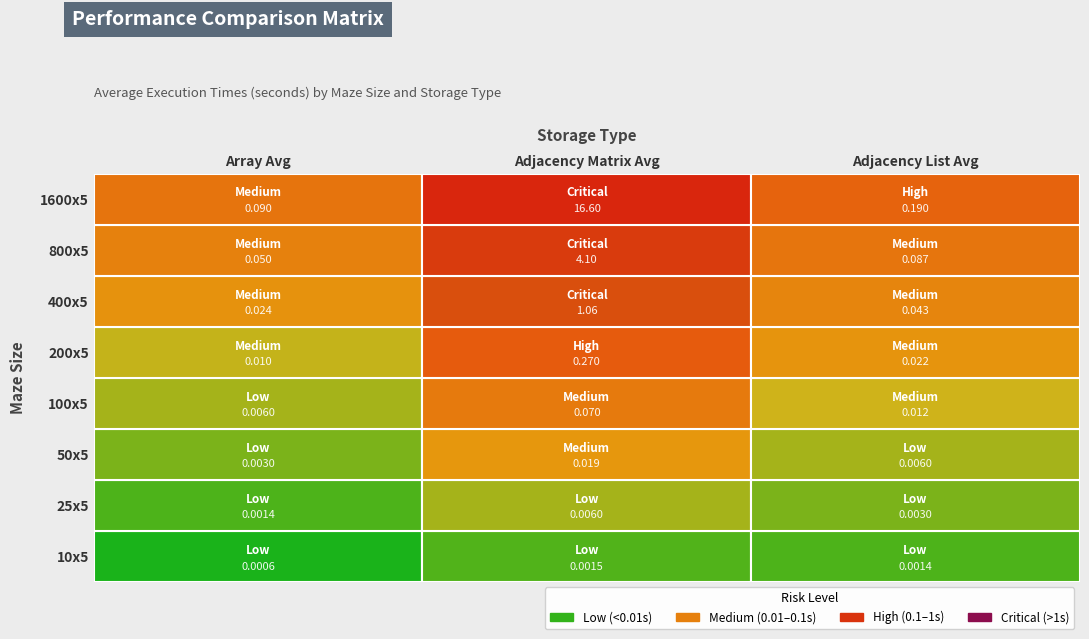

What is the difference between the maximum and second lowest values in the totalAdjacencyMatrixAverage series?

16.6